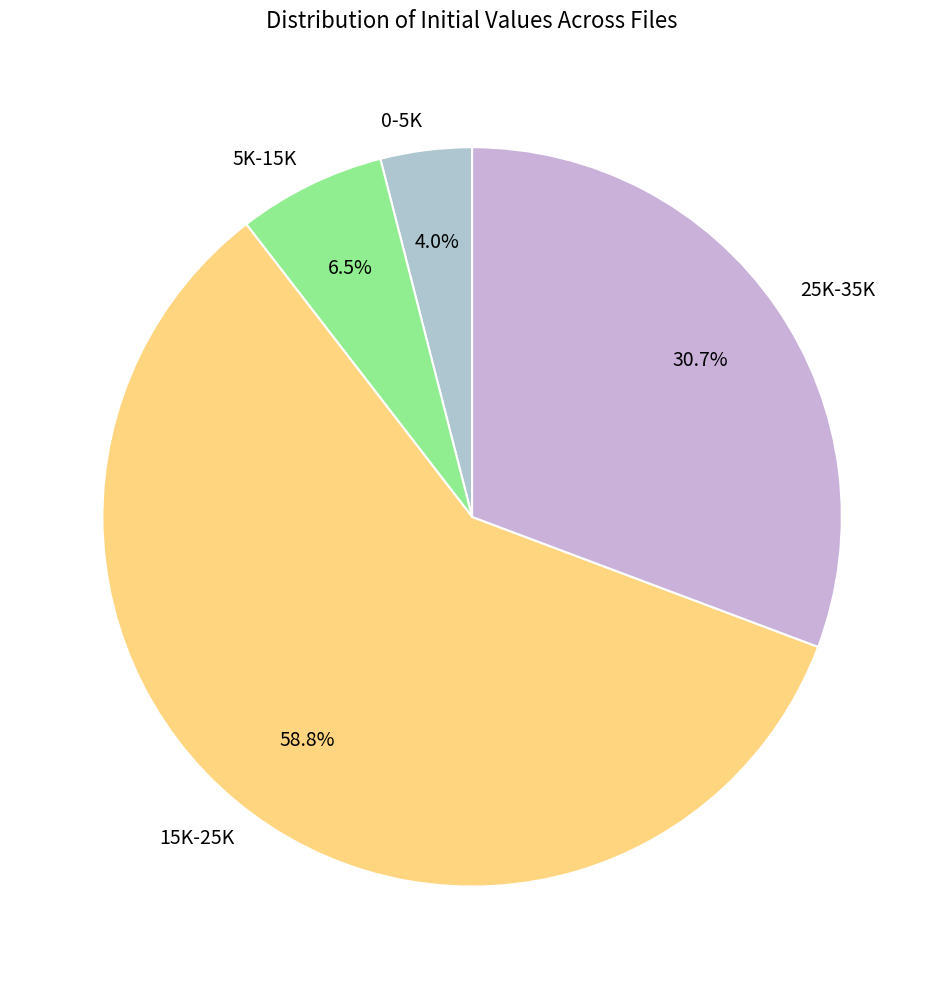

Rank the categories by value from highest to lowest.

15K-25K, 25K-35K, 5K-15K, 0-5K